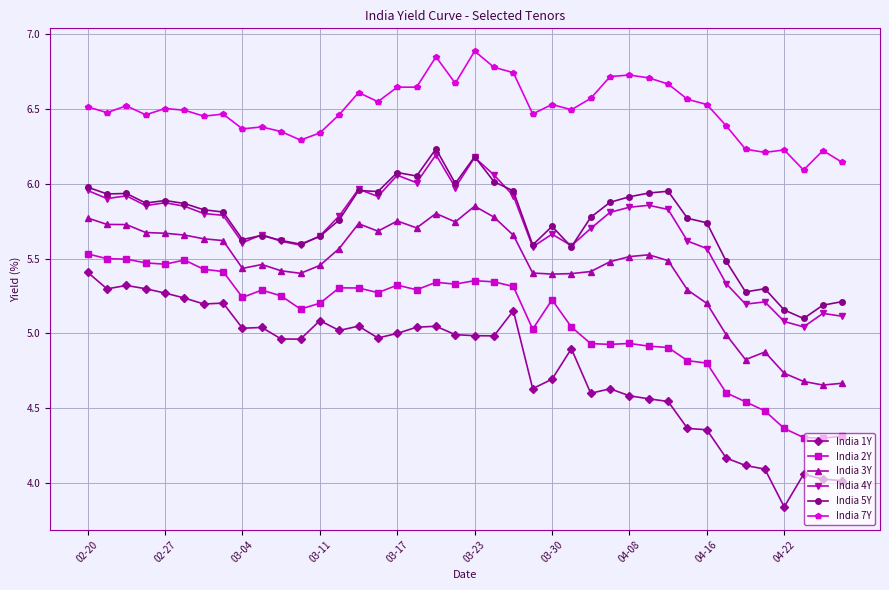

Which series has the largest total across all categories?

India 7Y